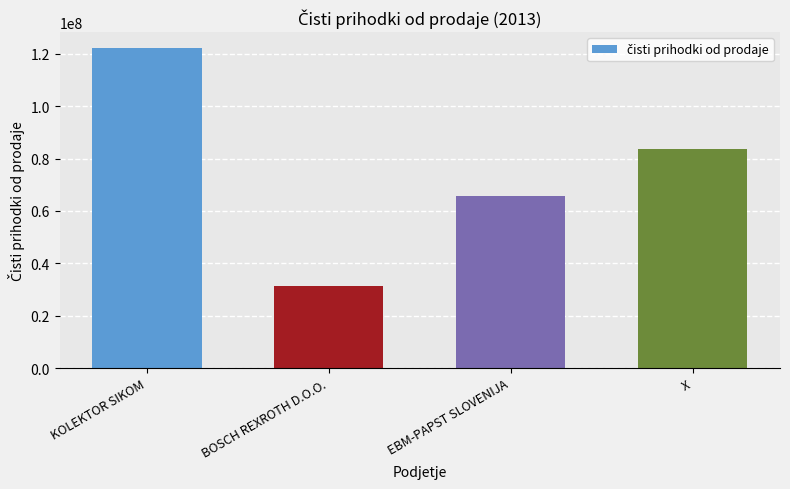

Where does the data first go above 83764805?

KOLEKTOR SIKOM